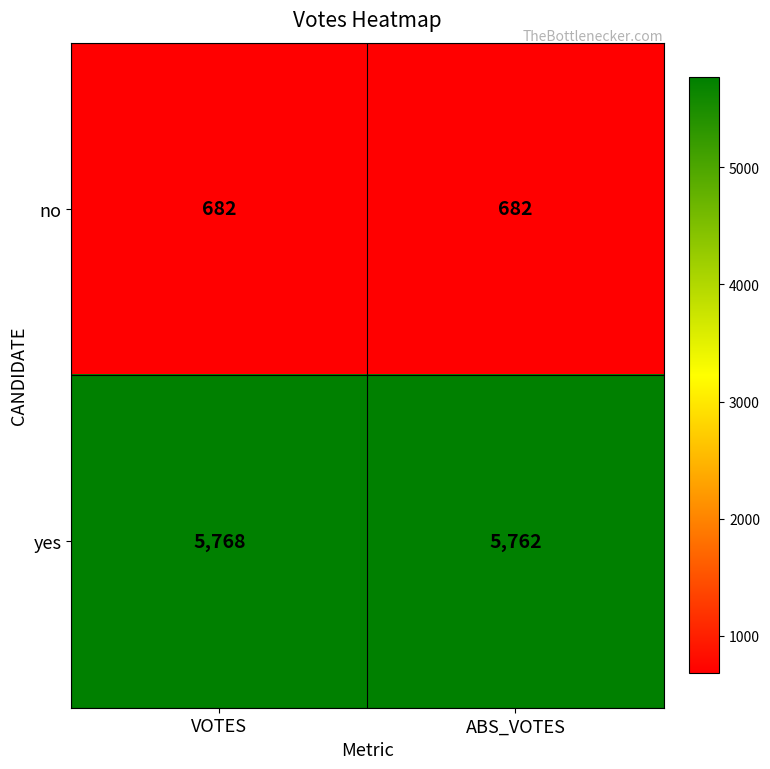

Between VOTES and ABS_VOTES, which series saw the biggest shift?

yes